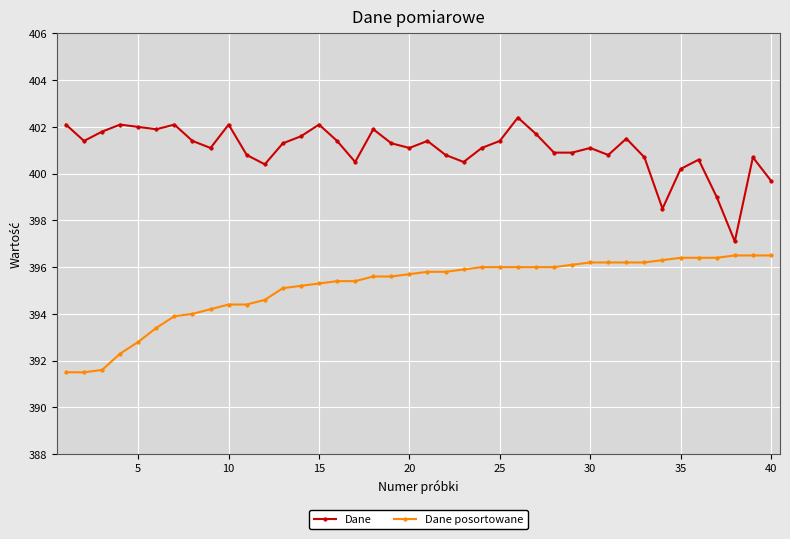

Which series has the largest total across all categories?

Dane